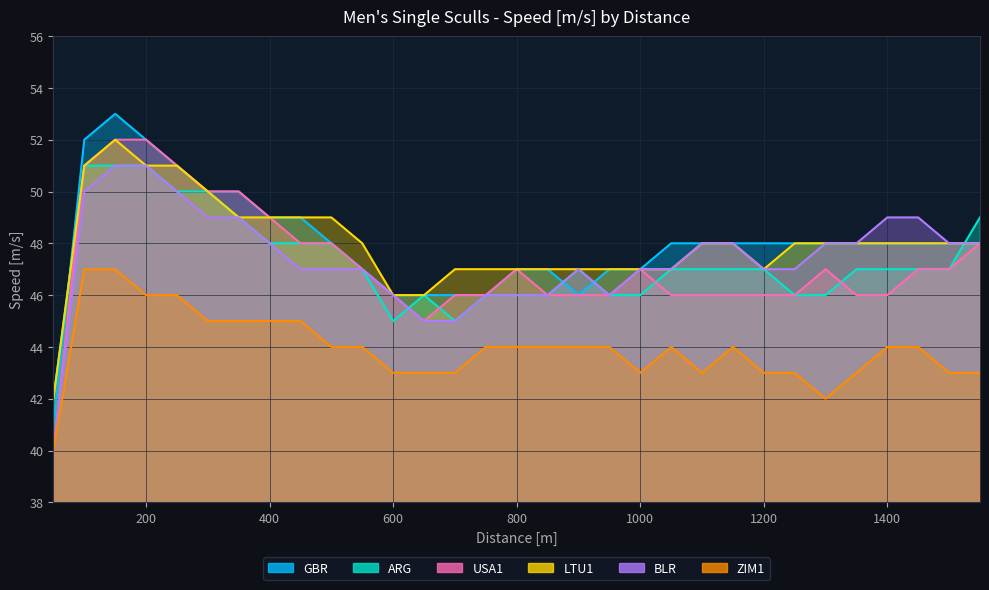

Does the chart display data point markers on the line(s)?

No